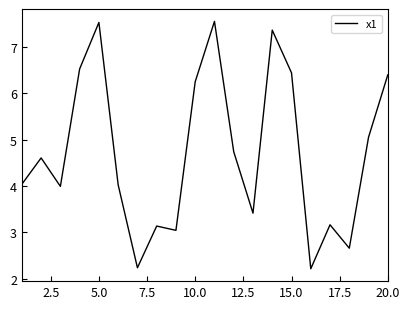

What is the difference between the maximum and minimum values?

5.3